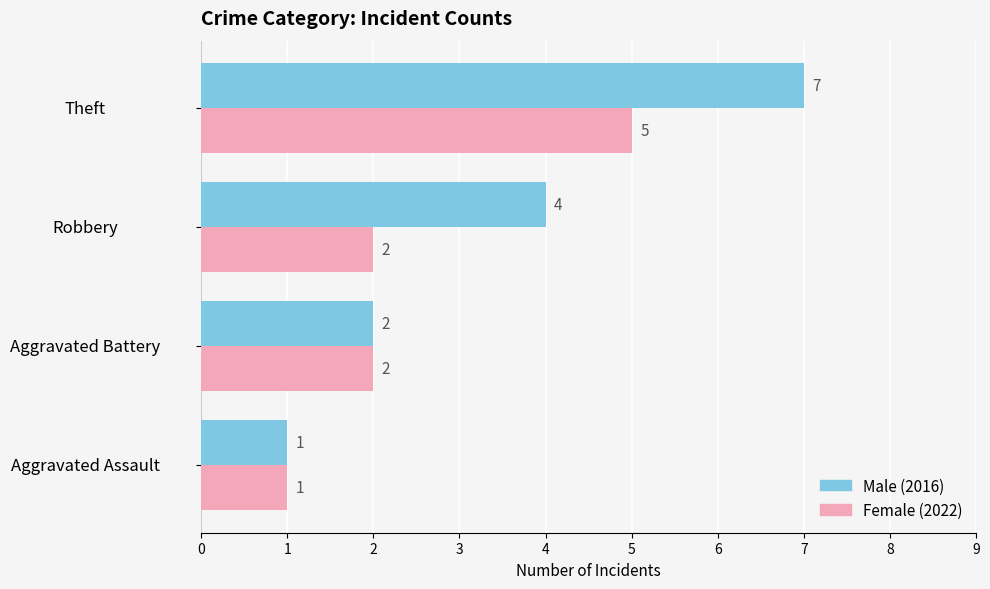

What is the greatest value displayed?

7